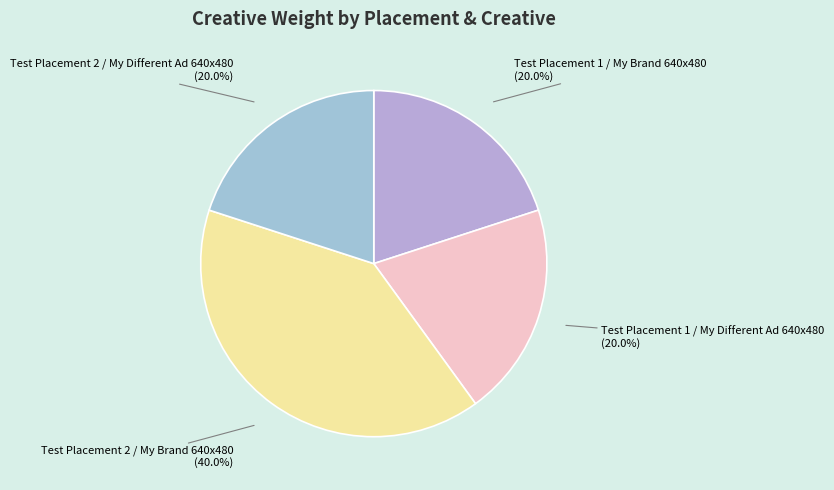

To the nearest percent, what percentage of the pie is Test Placement 2 / My Different Ad 640x480?

20%